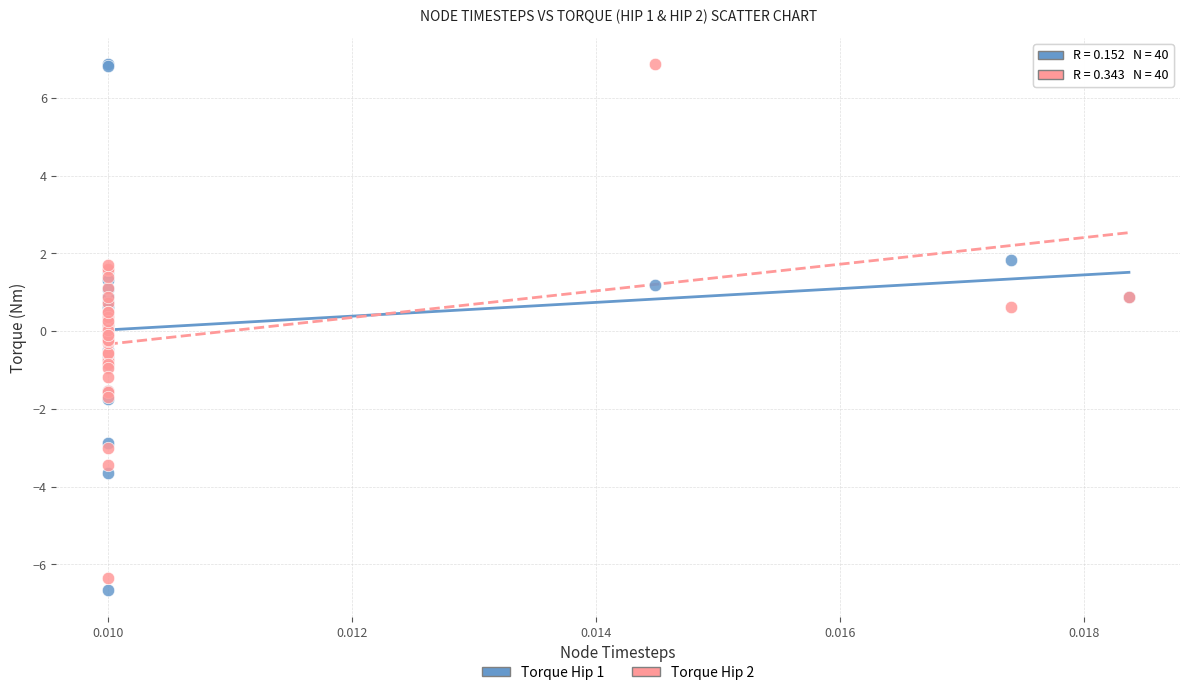

What are all the series names shown in the legend?

Torque Hip 1, Torque Hip 2